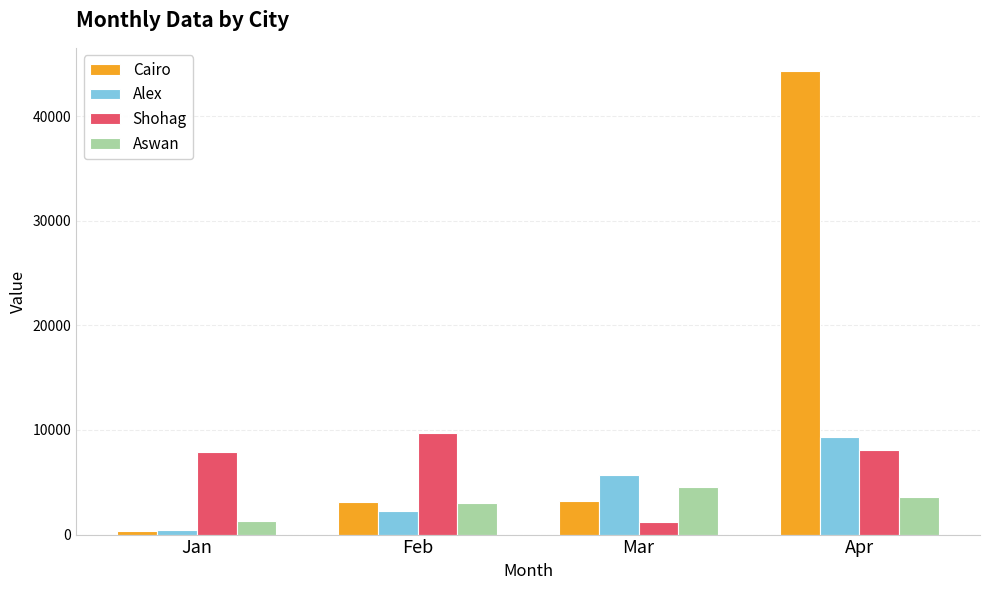

True or false: Shohag has a value of 1239 at Mar.

True